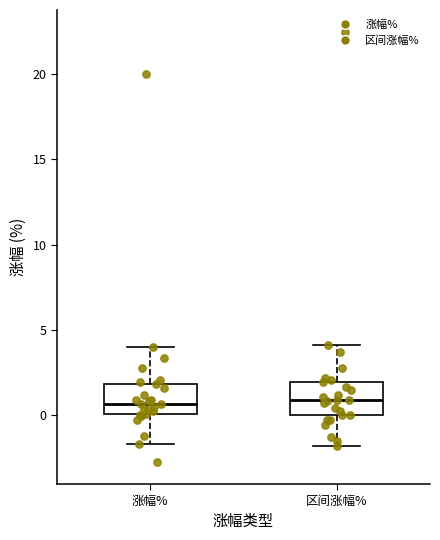

Where does the upper whisker of the box for 涨幅% end on the y-axis? The values are not printed on the chart, so give them approximately, as read against the axis.

4.0